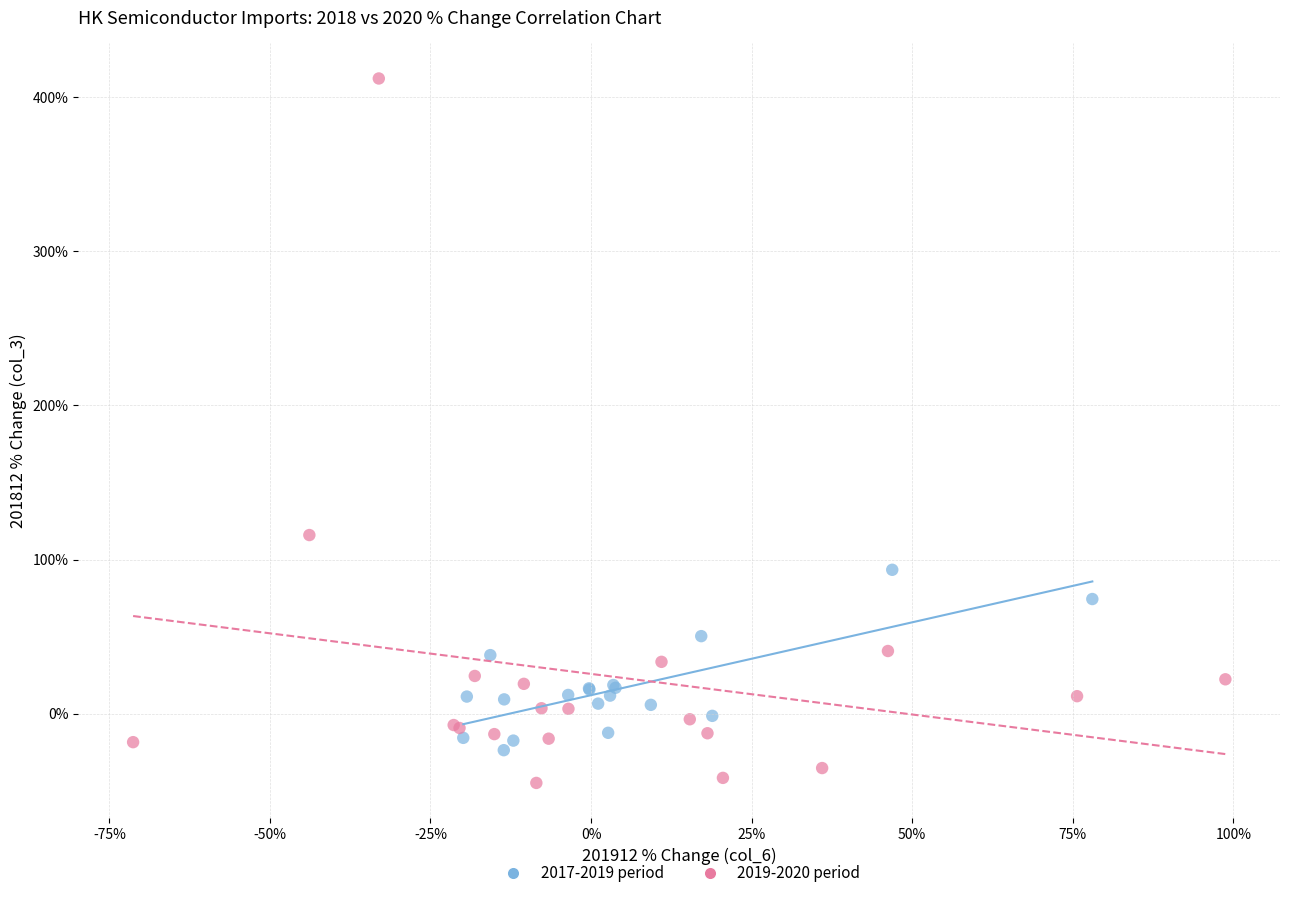

Which series has the largest Y range (max minus min)?

2019-2020 period